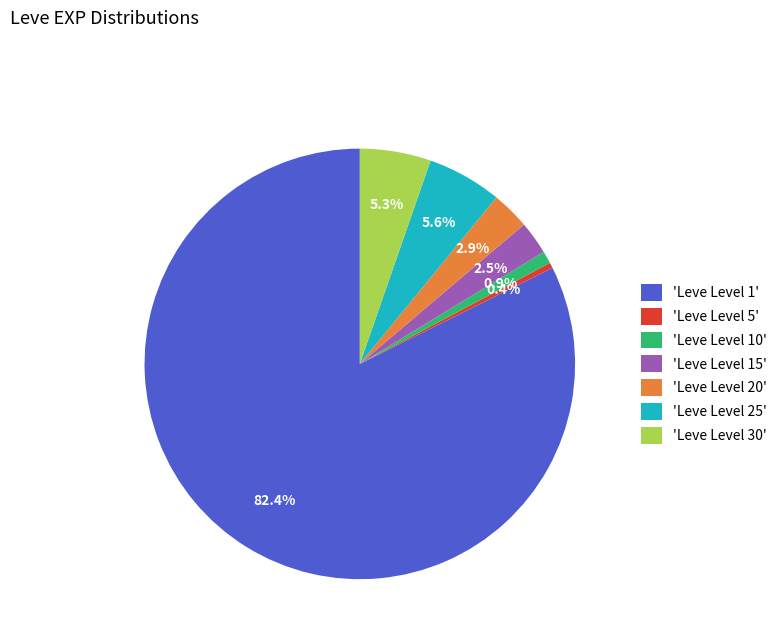

Which category has the biggest portion of the pie?

'Leve Level 1'